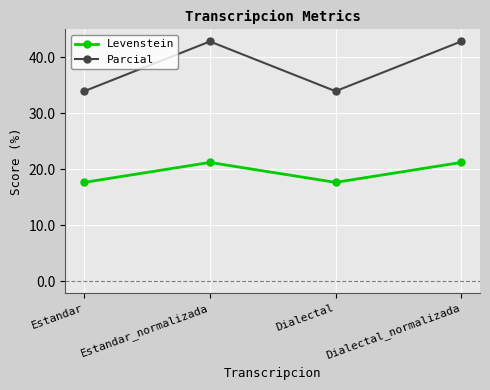

At how many categories does at least one series exceed 30?

4